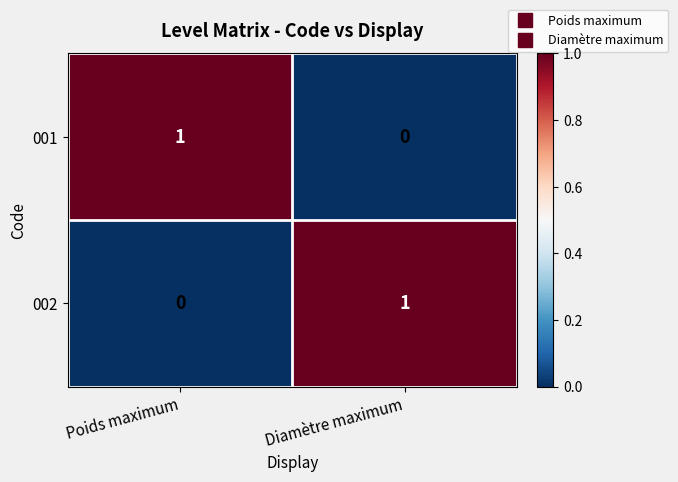

Is it true that 002 equals 0 at Poids maximum?

True